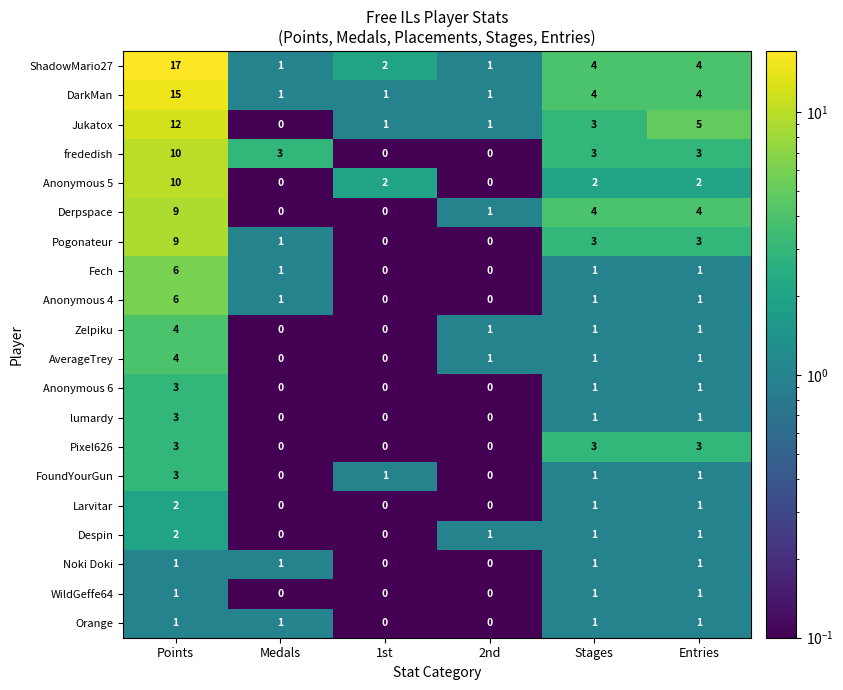

Count the number of categories in the chart.

6